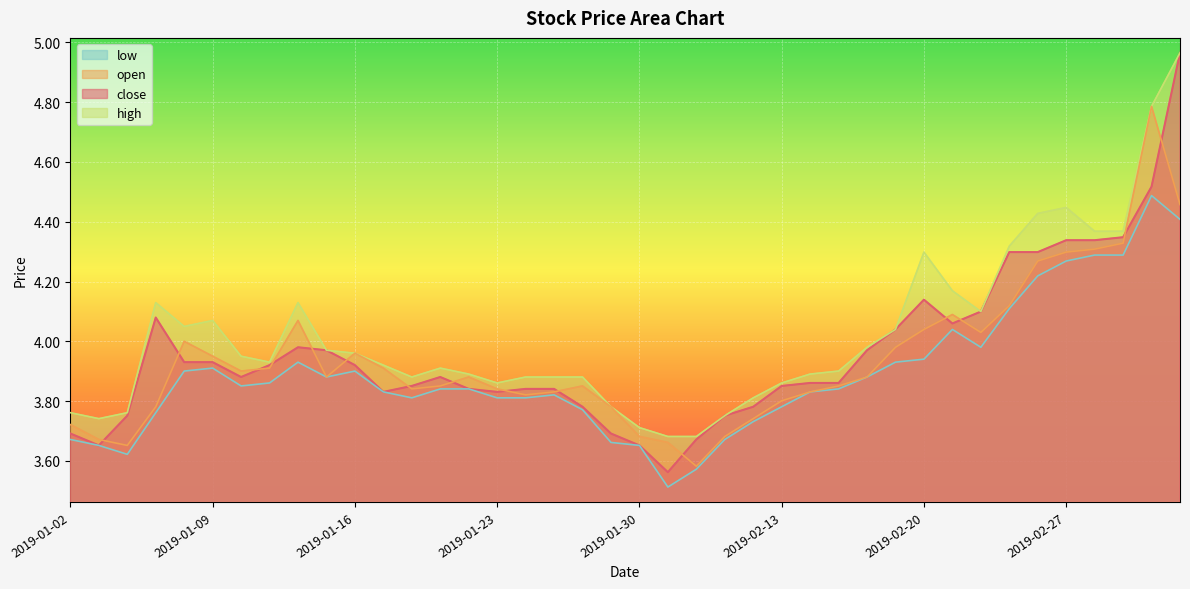

Is it true that high equals 3.9 at 2019-01-25?

True